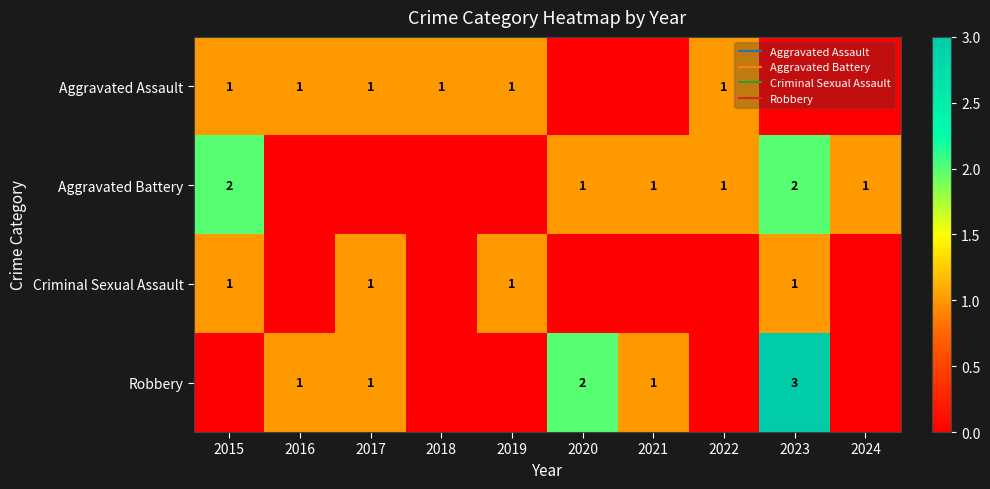

What is the spread (max minus min) of values at 2022?

1